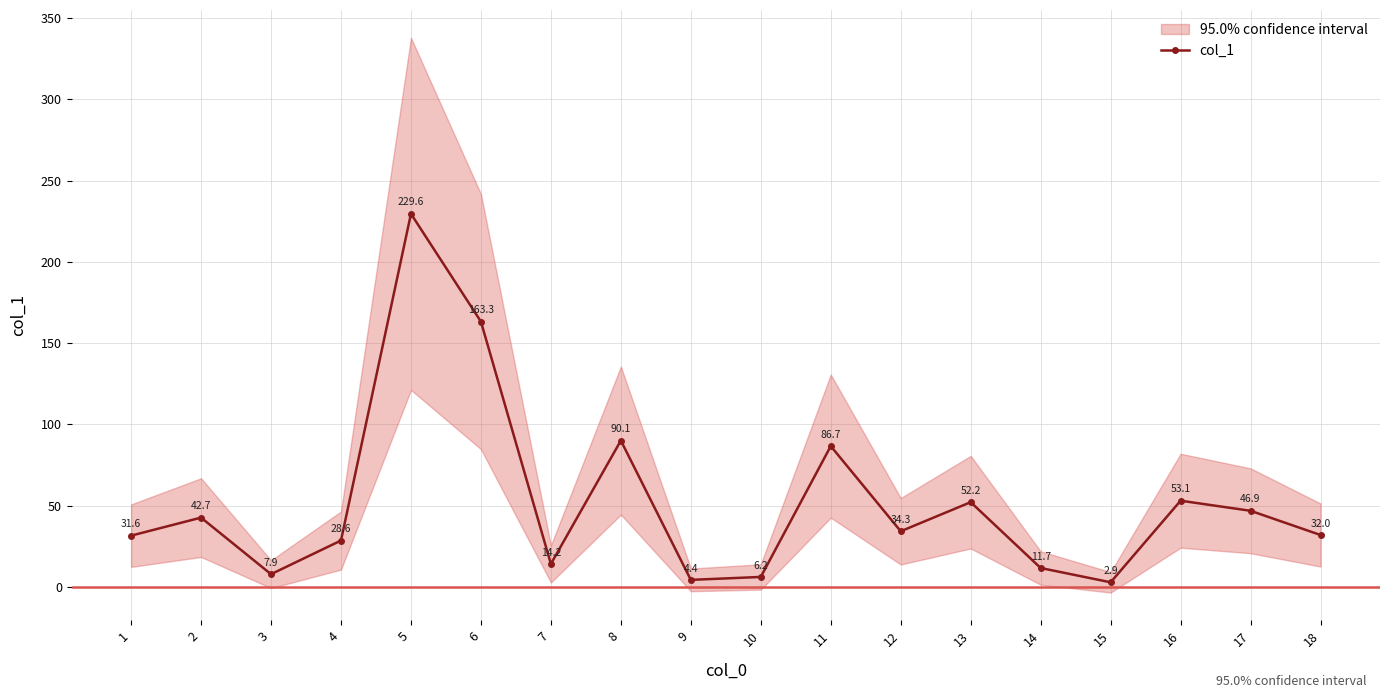

Between 7 and 6, which is larger?

6